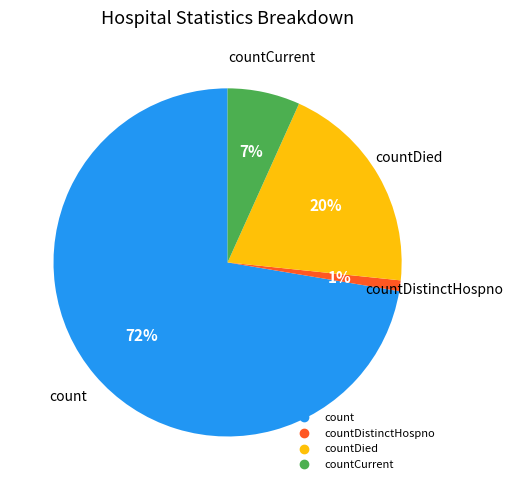

Is there any slice that represents more than half of the pie?

Yes